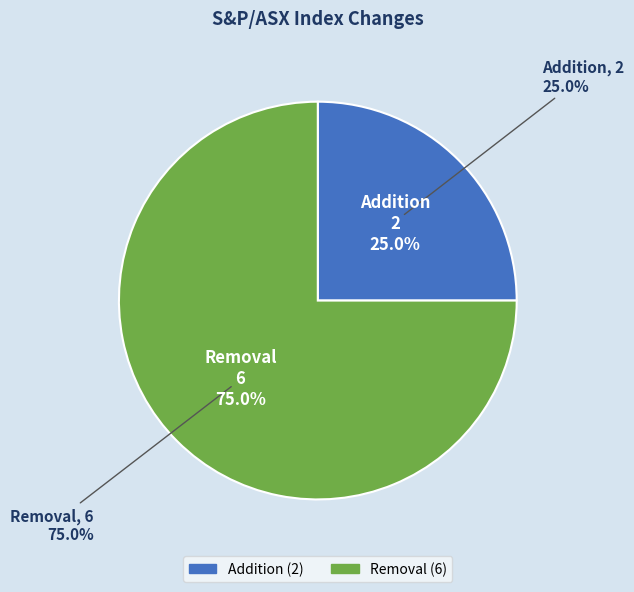

Rank the categories by value from lowest to highest.

Addition, Removal